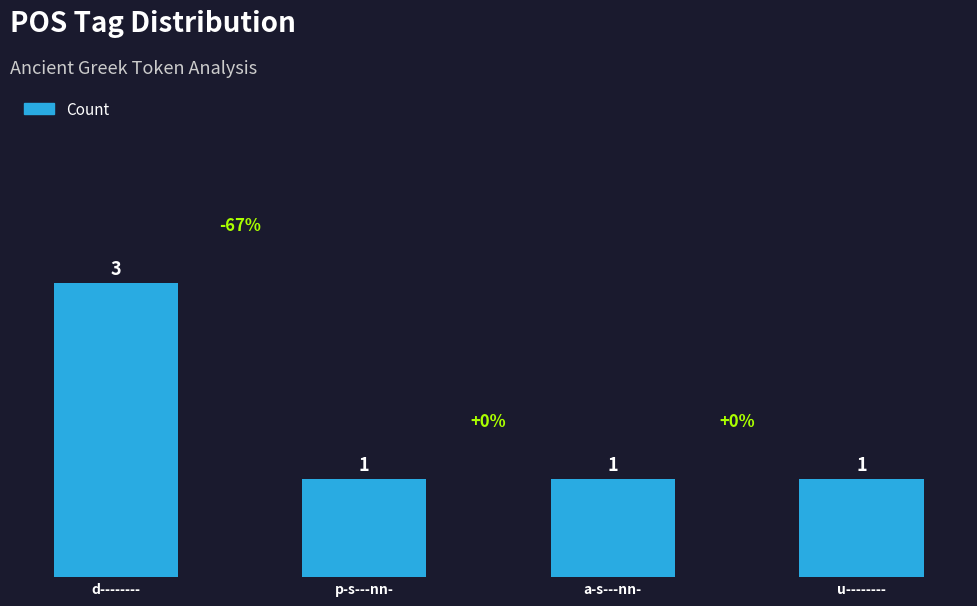

What is the label of the 1st bar from the right?

u--------